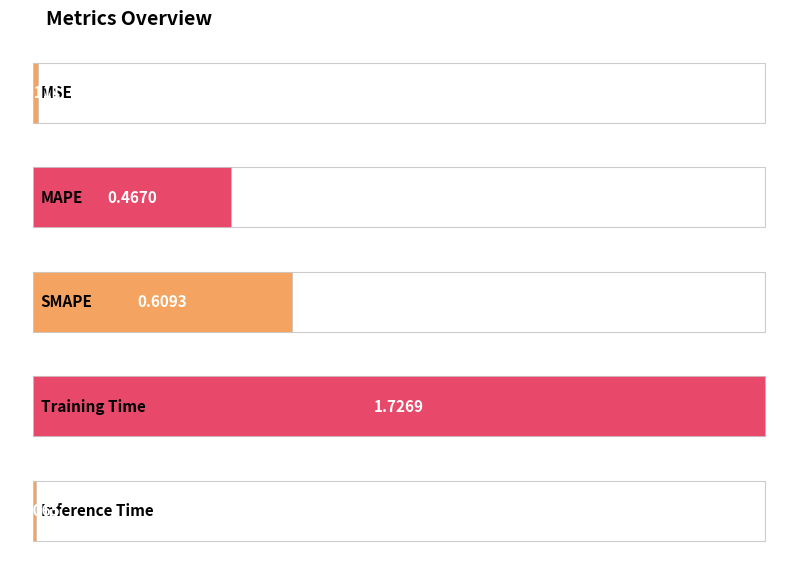

The value at MAPE is 0.6. True or false?

False